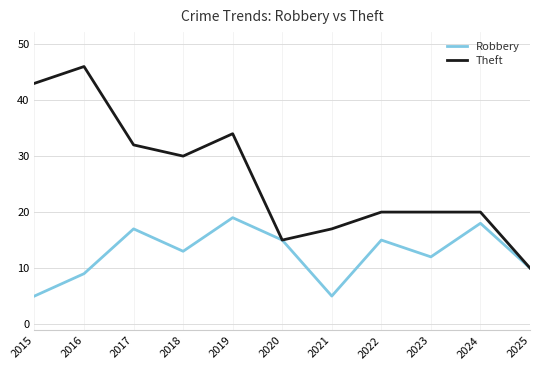

True or false: Theft has a value of 34 at 2019.

True